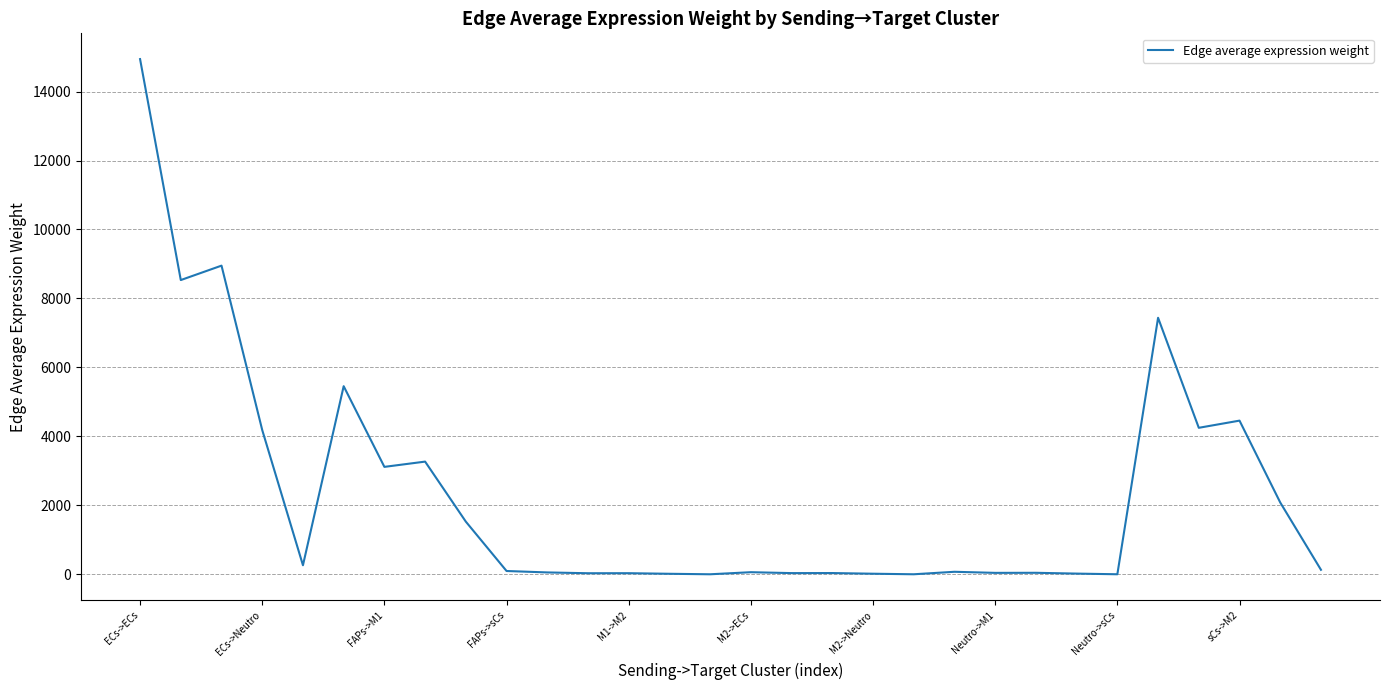

What is the maximum value shown in the chart?

14941.5